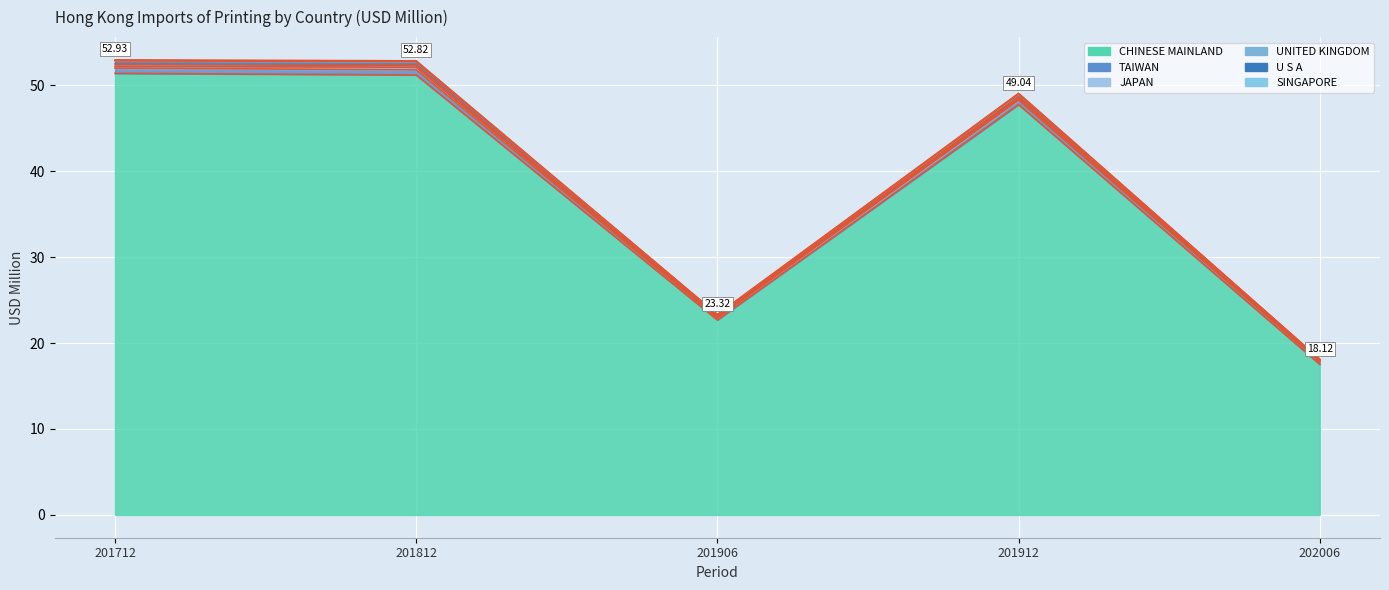

How many categories are shown in the chart?

5